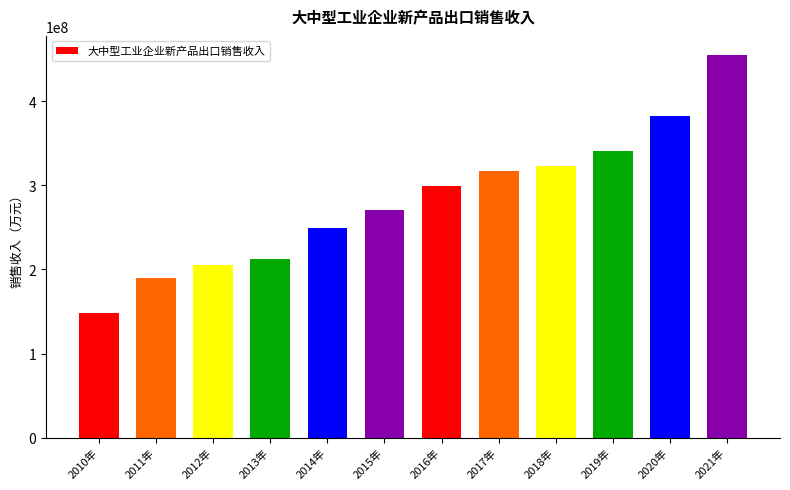

What is the average value?

282880826.7